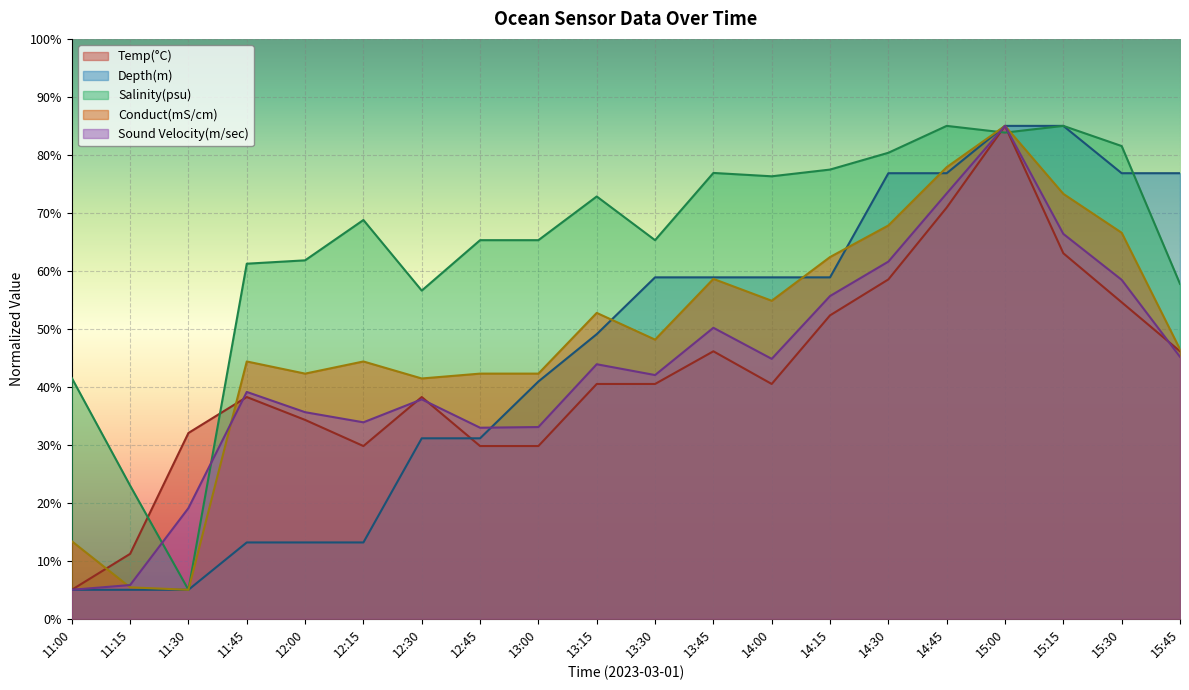

What is the average value of the Conduct(mS/cm) series?

48.7